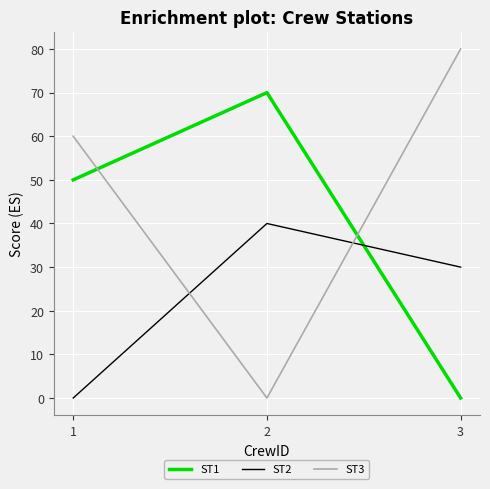

How many values in ST3 are above zero?

2